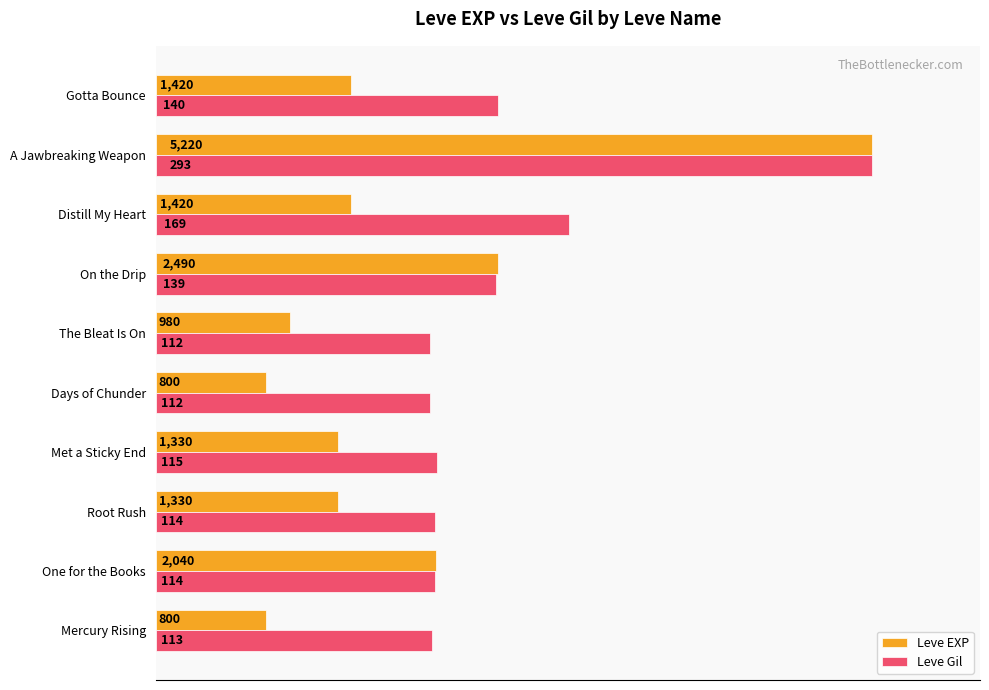

What are all the series names shown in the legend?

Leve EXP, Leve Gil